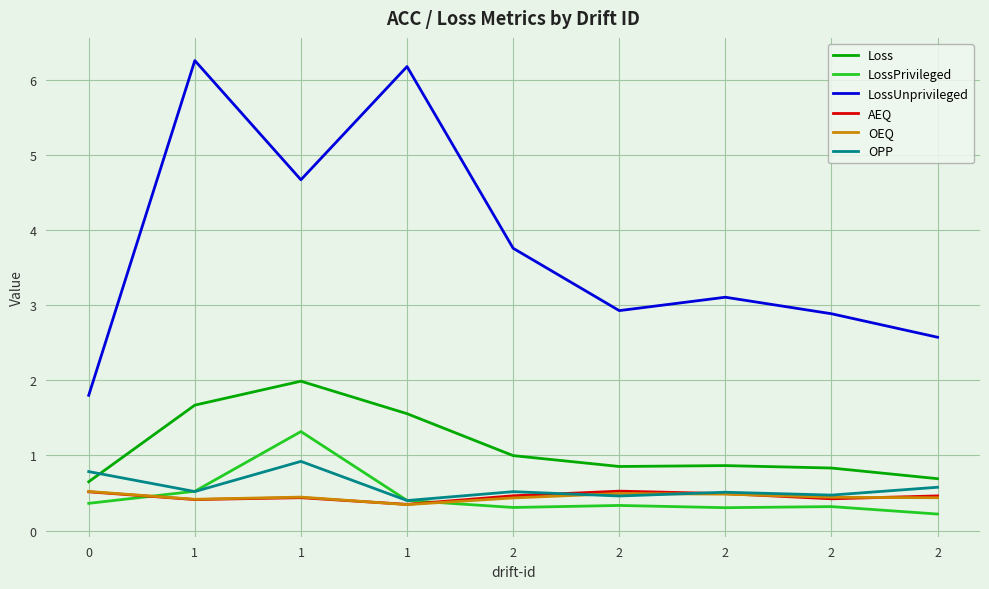

The value of OPP at 1 is 1.3. True or false?

False